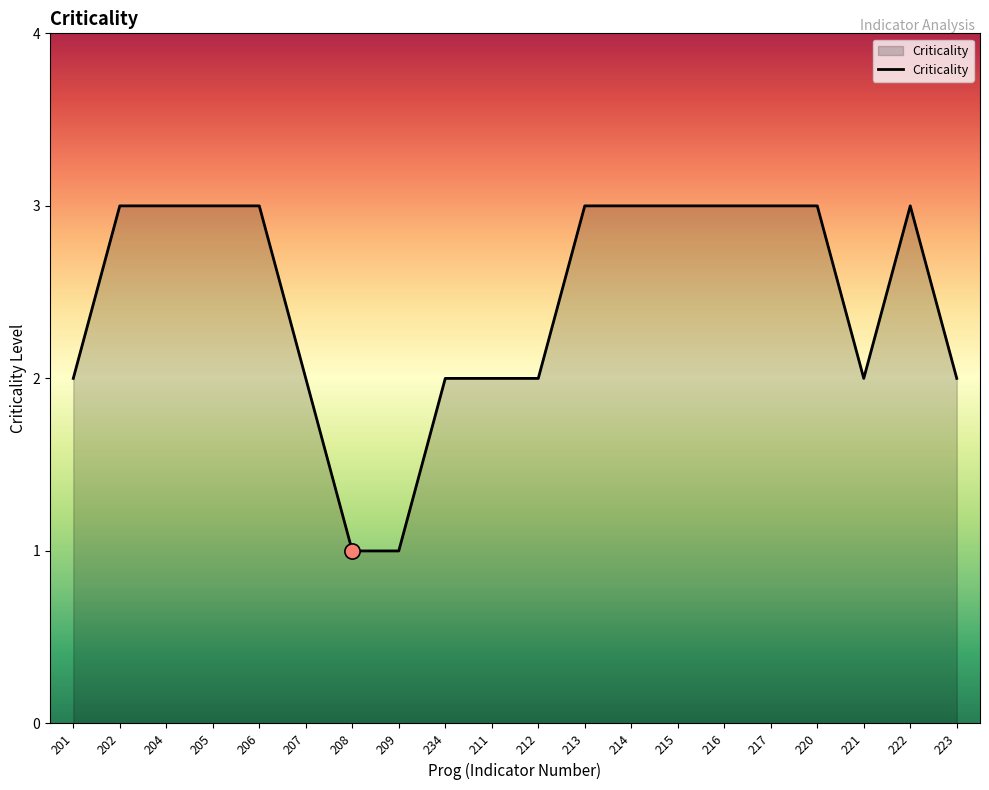

What is the ratio of the value at 202 to the value at 212?

1.5